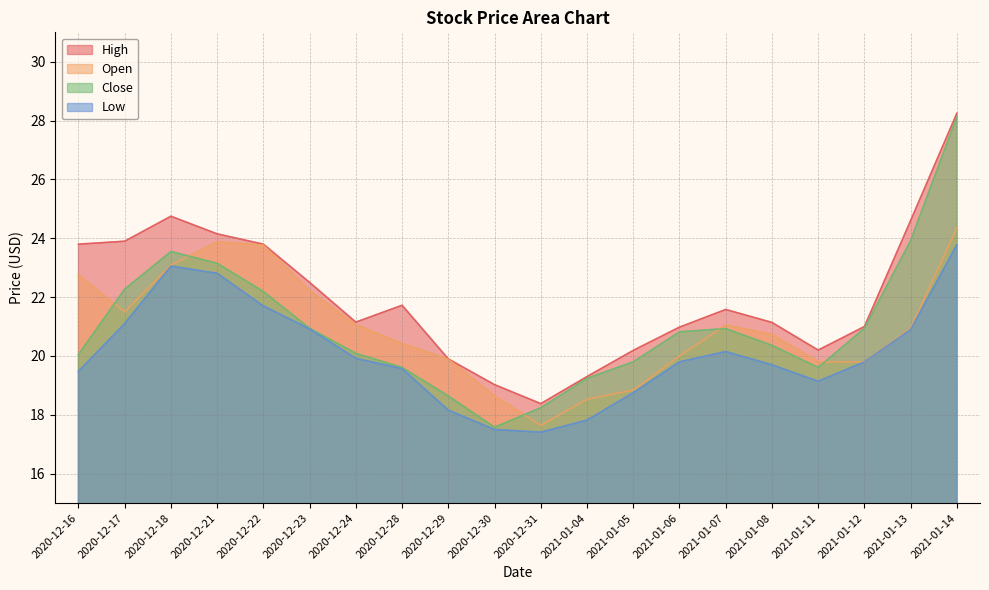

At which label is Low closest to 20?

2020-12-24